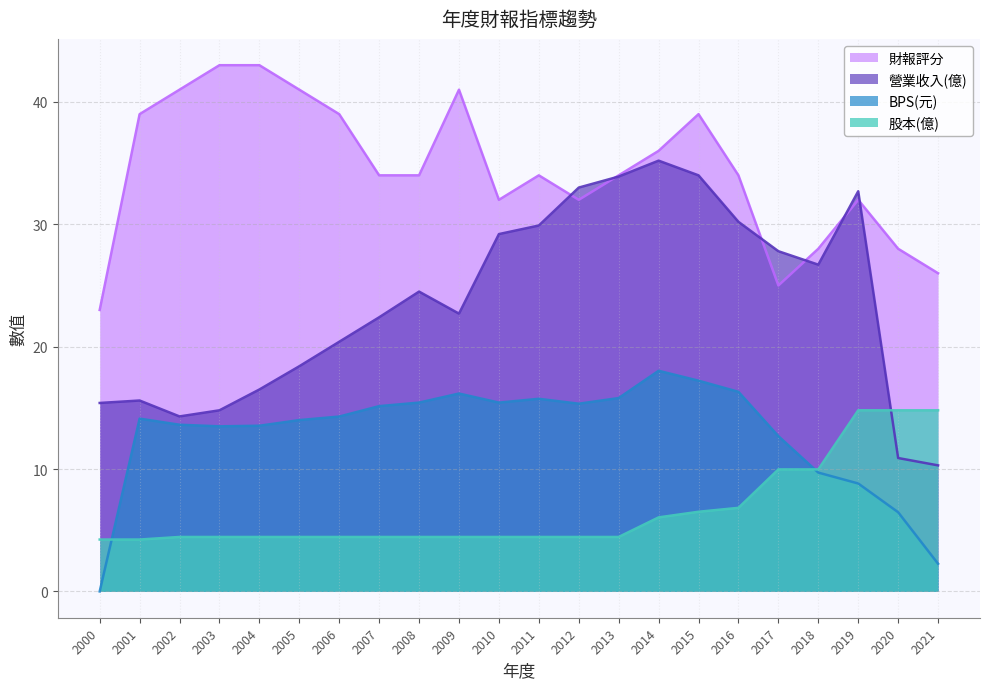

Reading right to left, list all the values displayed in this chart.

營業收入(億): 2021=10.3	2020=10.9	2019=32.7	2018=26.7	2017=27.8	2016=30.2	2015=34.0	2014=35.2	2013=33.9	2012=33.0	2011=29.9	2010=29.2	2009=22.7	2008=24.5	2007=22.4	2006=20.4	2005=18.4	2004=16.5	2003=14.8	2002=14.3	2001=15.6	2000=15.4
BPS(元): 2021=2.3	2020=6.5	2019=8.8	2018=9.7	2017=12.7	2016=16.3	2015=17.2	2014=18.0	2013=15.8	2012=15.3	2011=15.7	2010=15.4	2009=16.2	2008=15.4	2007=15.1	2006=14.3	2005=14.0	2004=13.5	2003=13.5	2002=13.6	2001=14.1	2000=0.0
財報評分: 2021=26.0	2020=28.0	2019=32.0	2018=28.0	2017=25.0	2016=34.0	2015=39.0	2014=36.0	2013=34.0	2012=32.0	2011=34.0	2010=32.0	2009=41.0	2008=34.0	2007=34.0	2006=39.0	2005=41.0	2004=43.0	2003=43.0	2002=41.0	2001=39.0	2000=23.0
股本(億): 2021=14.8	2020=14.8	2019=14.8	2018=10.0	2017=10.0	2016=6.8	2015=6.5	2014=6.0	2013=4.5	2012=4.5	2011=4.5	2010=4.5	2009=4.5	2008=4.5	2007=4.5	2006=4.5	2005=4.5	2004=4.5	2003=4.5	2002=4.5	2001=4.2	2000=4.2